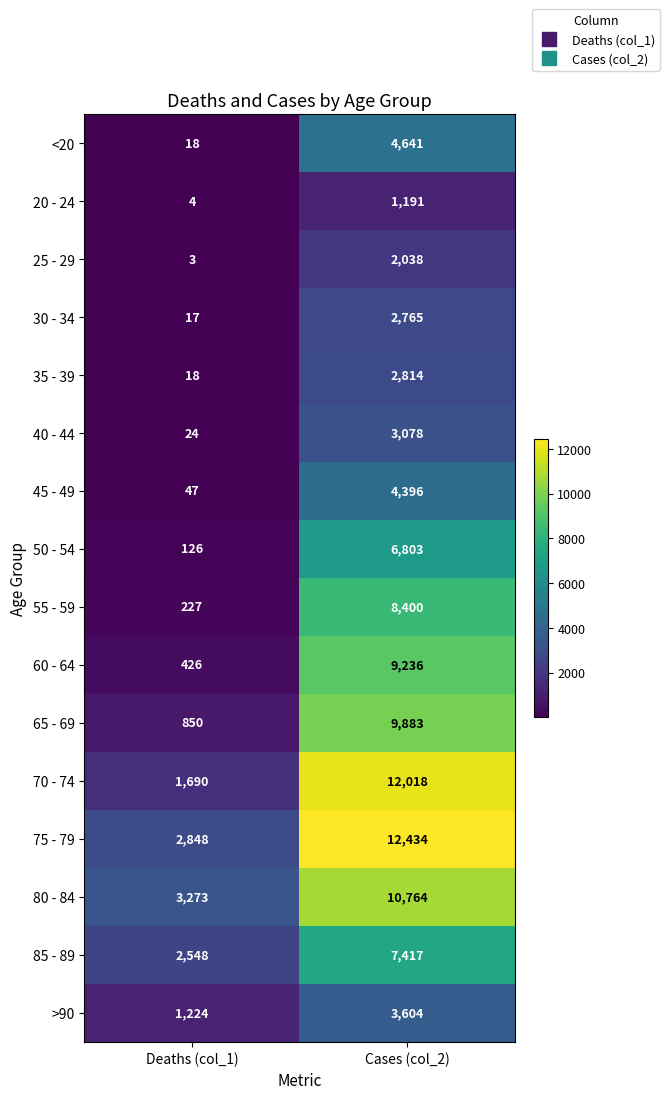

At which category is the sum across all series the highest?

Cases (col_2)